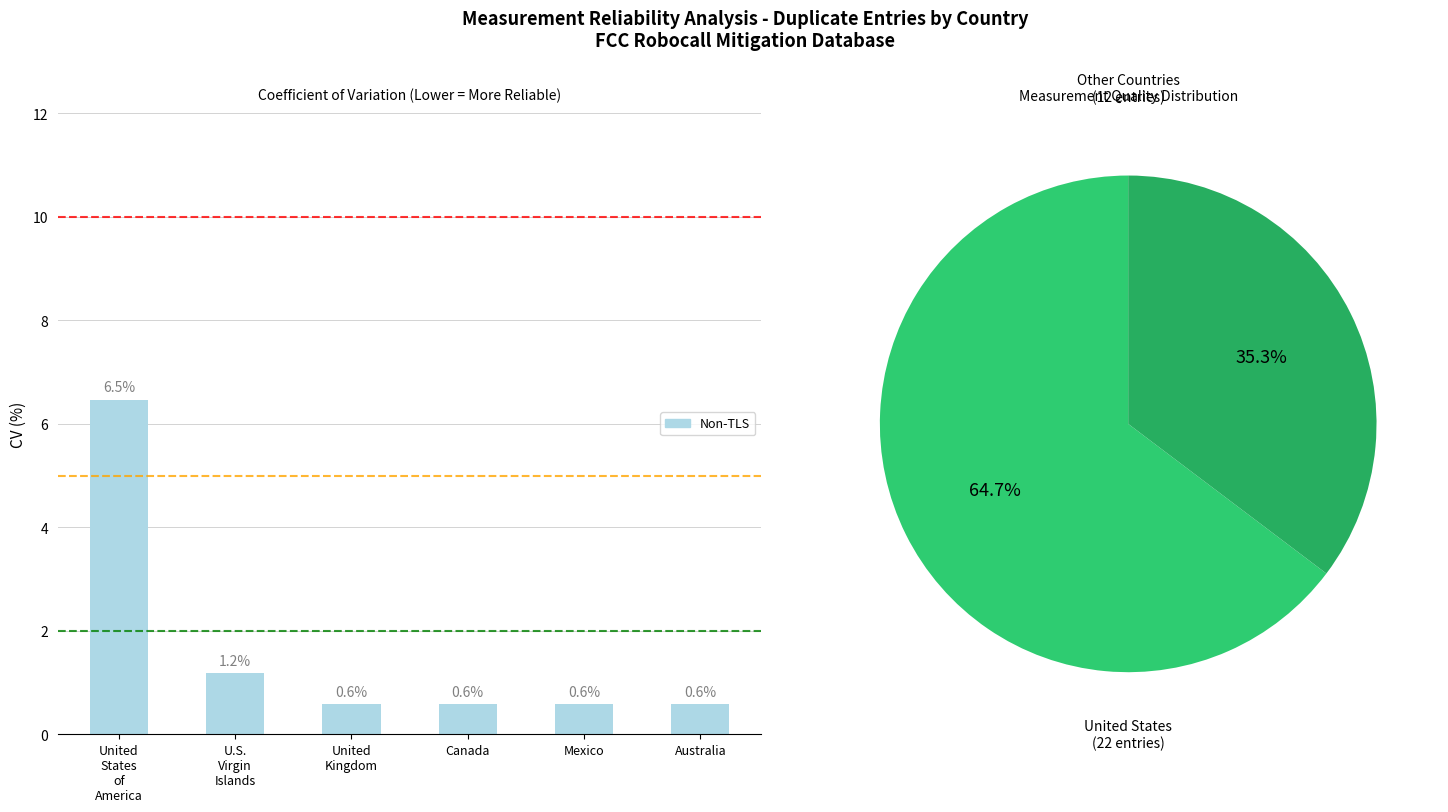

The chart shows a value of 0.6 at Australia. True or false?

True